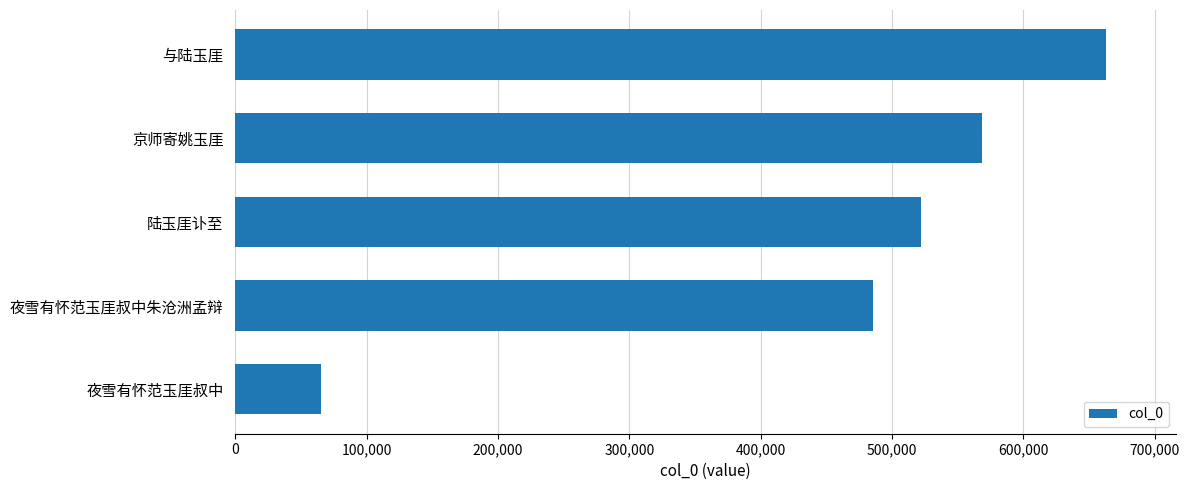

At which label is the value closest to 363995?

夜雪有怀范玉厓叔中朱沧洲孟辩